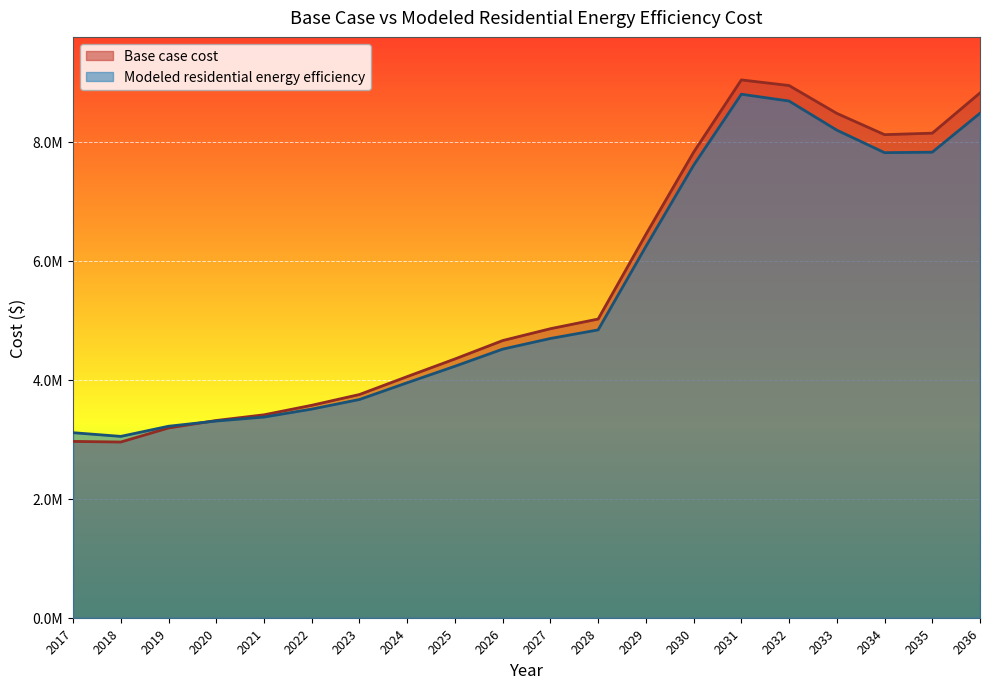

At which category does Base case cost reach its first local peak?

2031